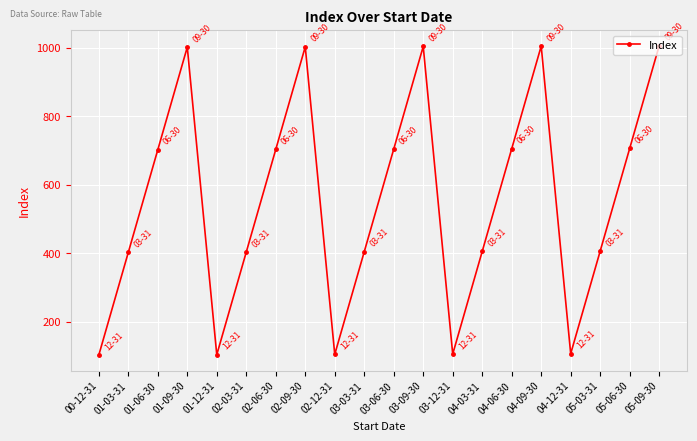

What is the average value?

554